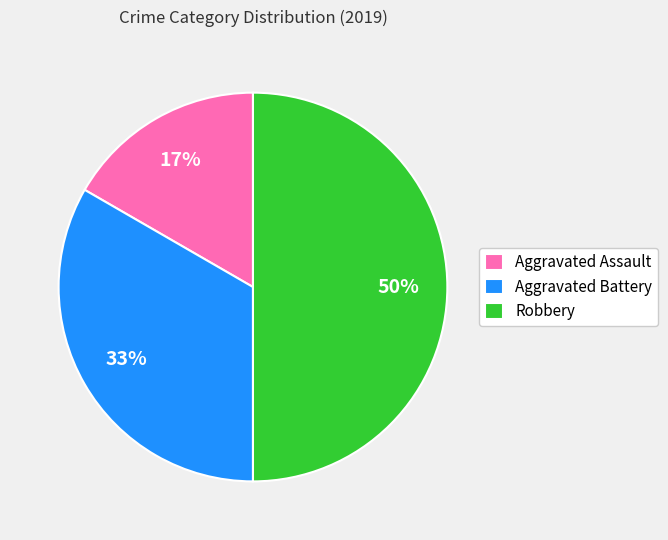

To the nearest percent, what portion does Robbery represent?

50%